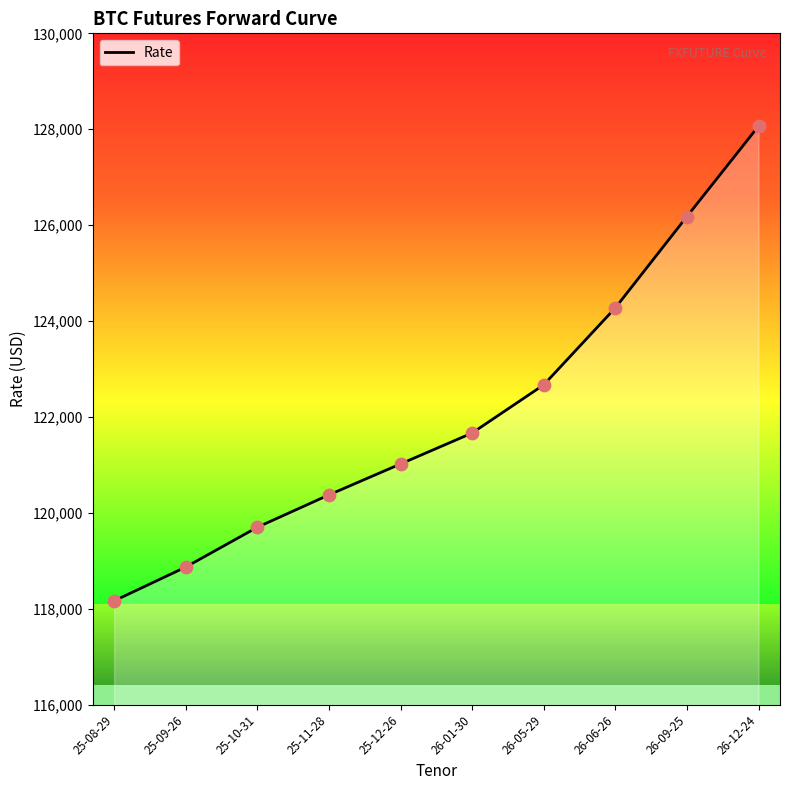

Approximately how many times larger is the value at 26-06-26 compared to 26-12-24?

1.0